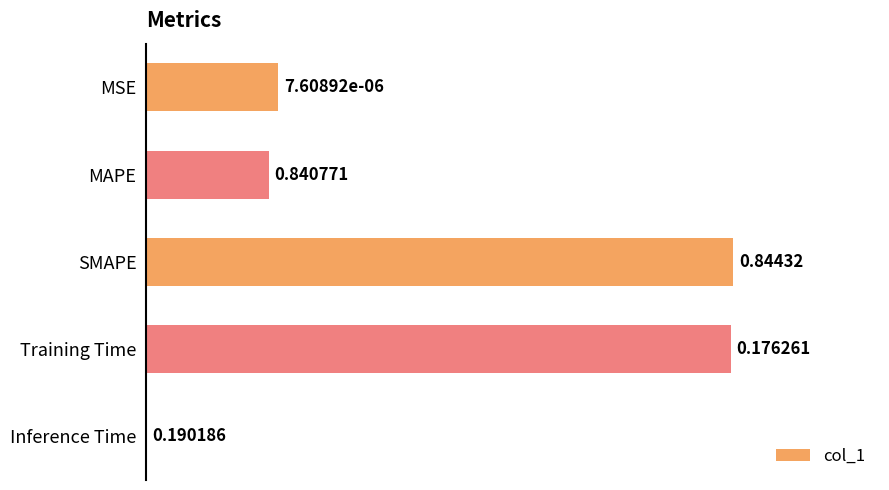

What is the change in value from Inference Time to Training Time?

+0.8